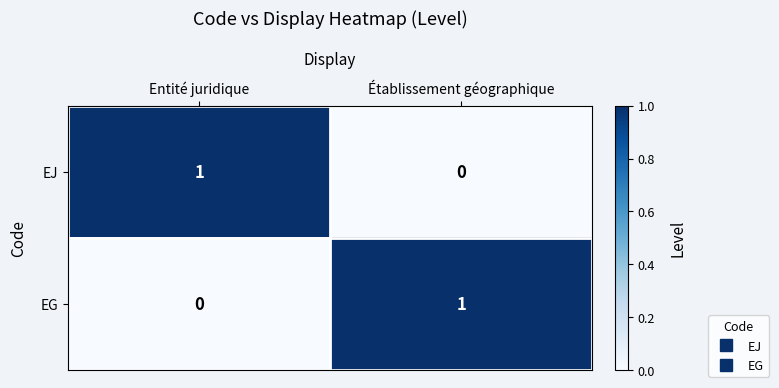

True or false: EG has a value of 1 at Établissement géographique.

True